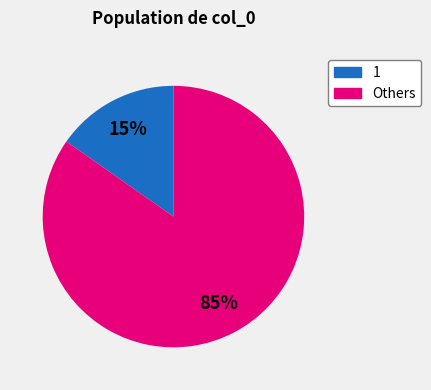

Which slice is the smallest?

1